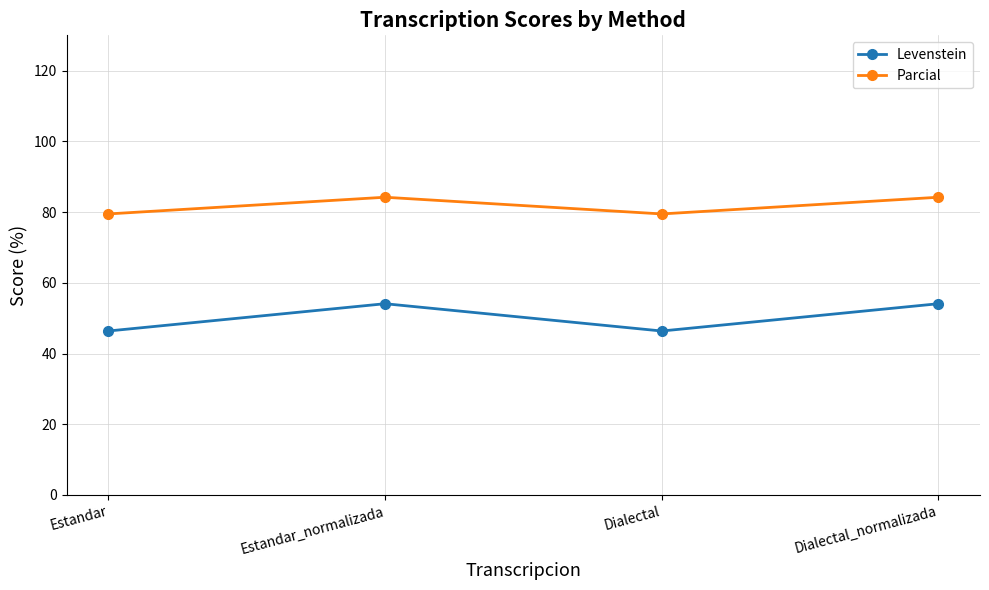

Reading left to right, what are all the values shown in this chart?

Levenstein: Estandar=46.4	Estandar_normalizada=54.1	Dialectal=46.4	Dialectal_normalizada=54.1
Parcial: Estandar=79.5	Estandar_normalizada=84.2	Dialectal=79.5	Dialectal_normalizada=84.2